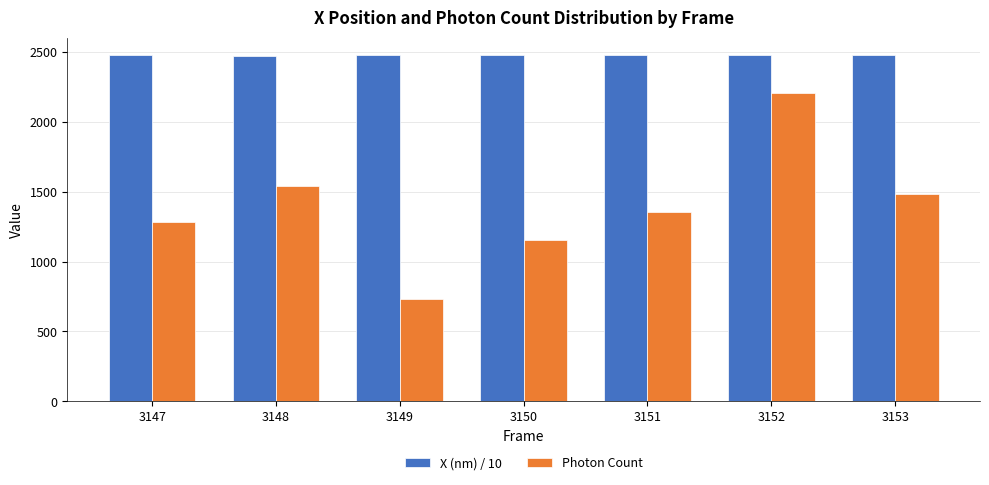

What is the value of the X (nm) / 10 bar at the 4th from the left?

2477.7